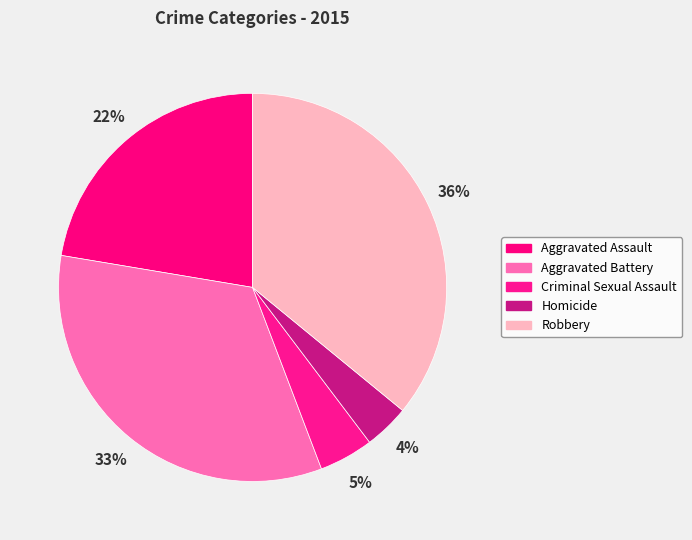

To the nearest percent, what is the difference between the Aggravated Battery and Robbery slice percentages?

3%